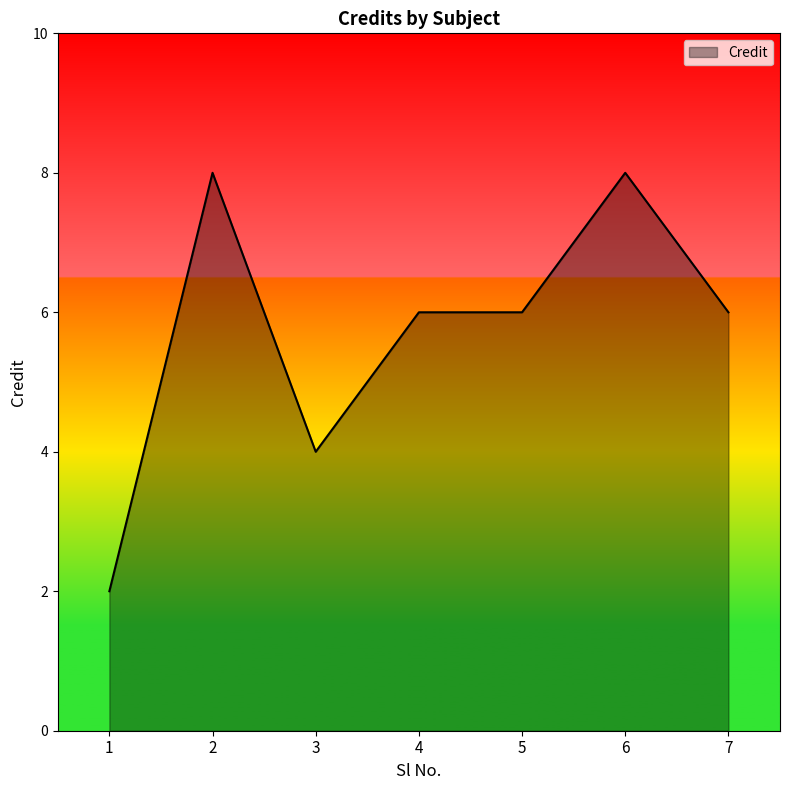

What is the difference between the maximum and minimum values?

6